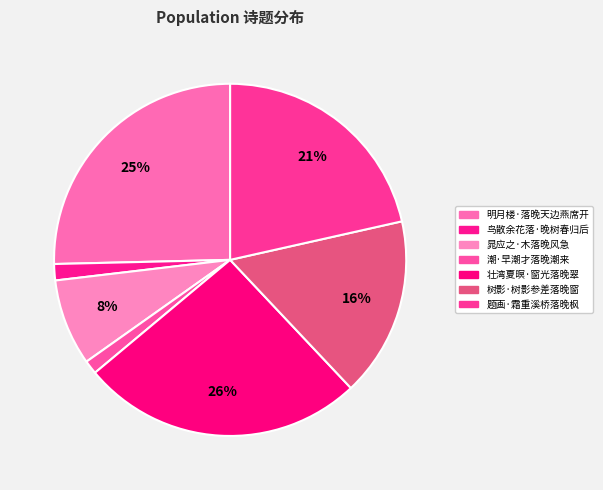

Count the number of slices in the pie.

7